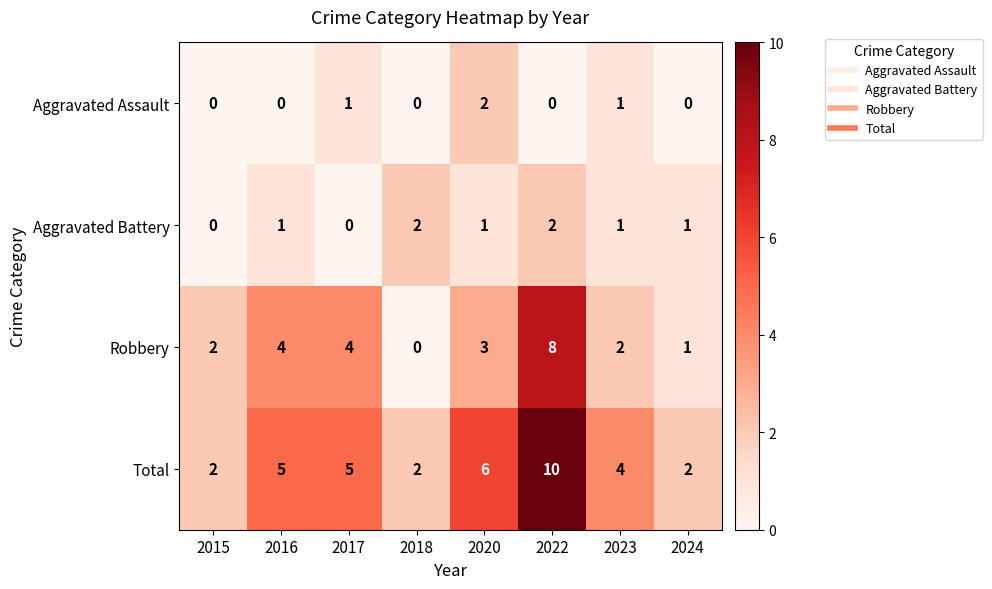

Which series changed the most between 2017 and 2022?

Total